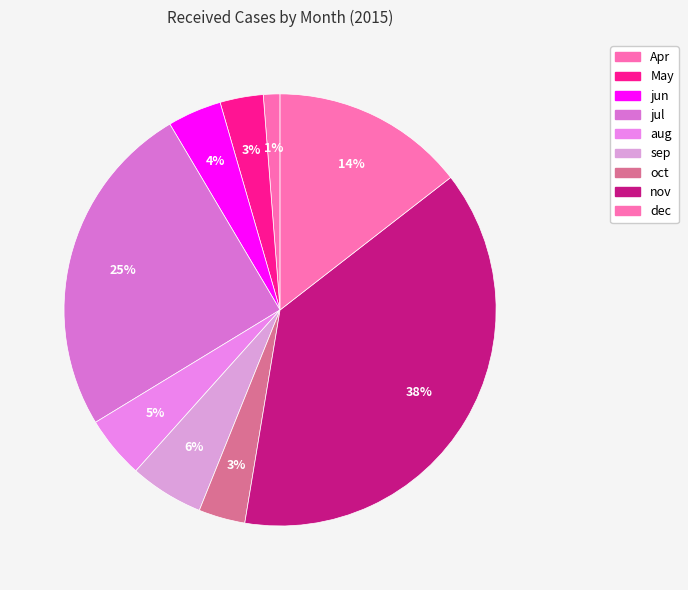

What percentage is the aug slice, to the nearest percent?

5%